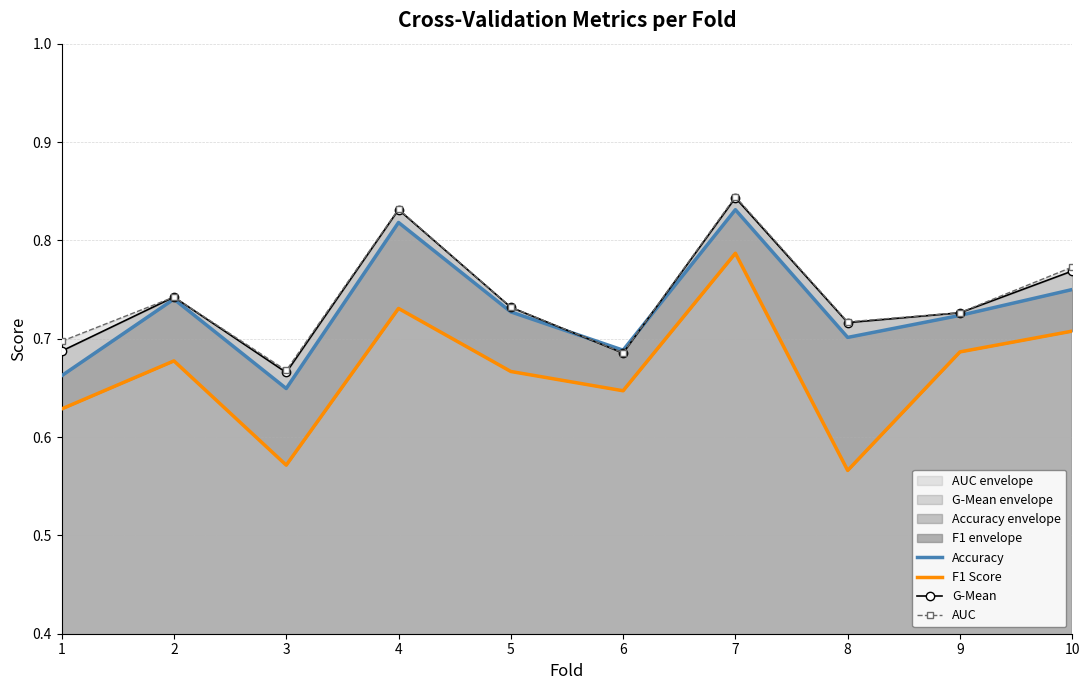

What are all the series names shown in the legend?

Accuracy, F1 Score, G-Mean, AUC